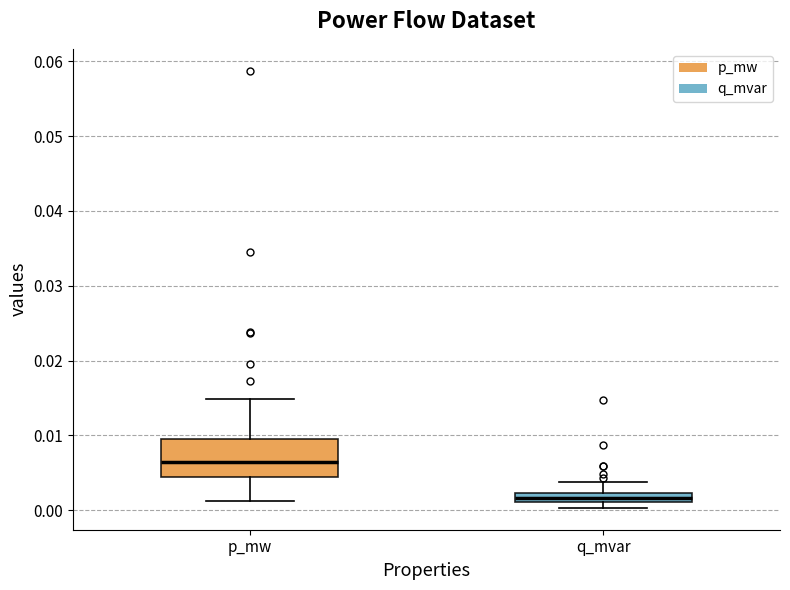

Which box has the lowest median line?

q_mvar